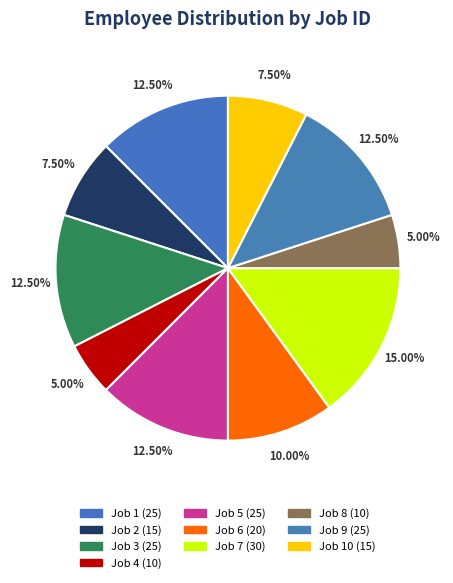

How many slices are in this pie chart?

10